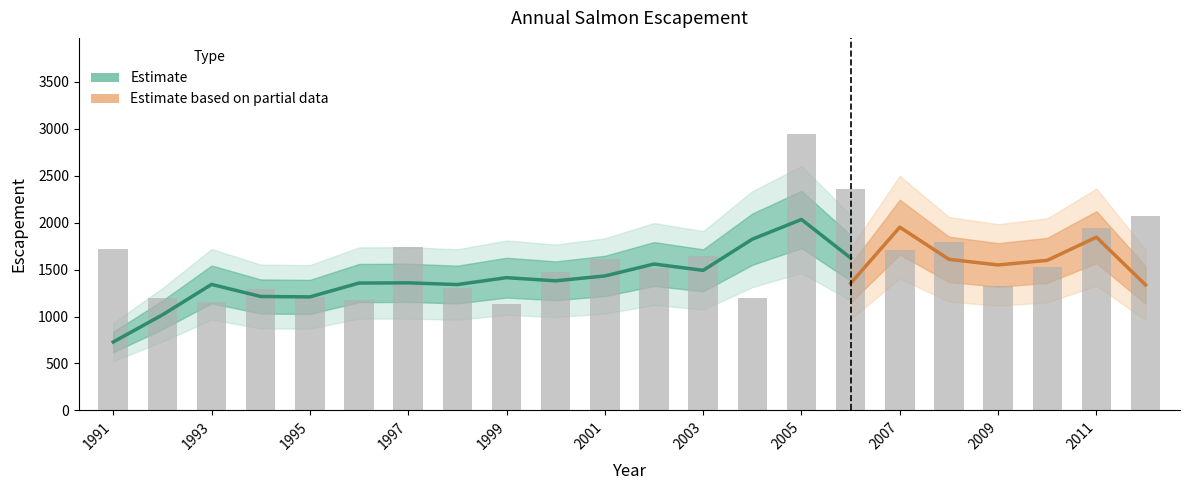

What is the difference between the maximum and minimum values?

1807.1